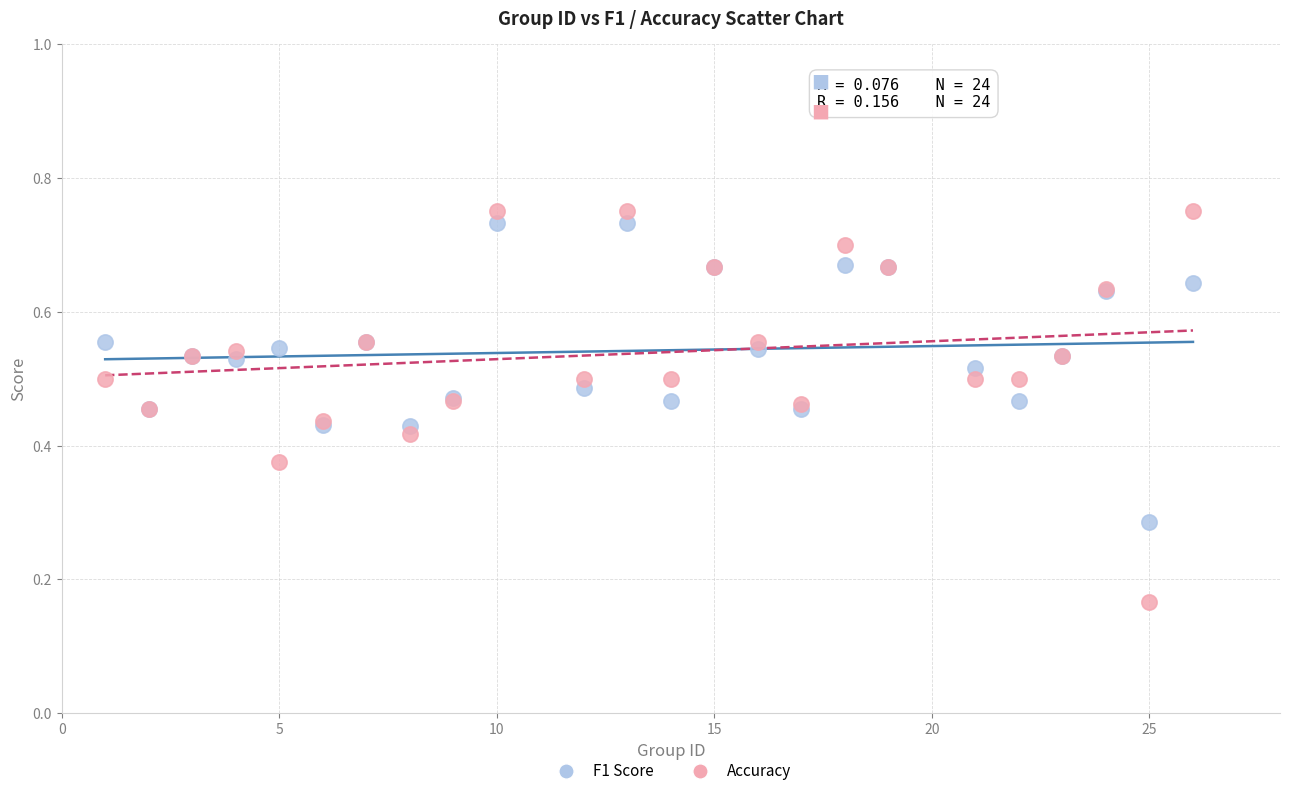

Which series reaches the minimum Y coordinate?

Accuracy